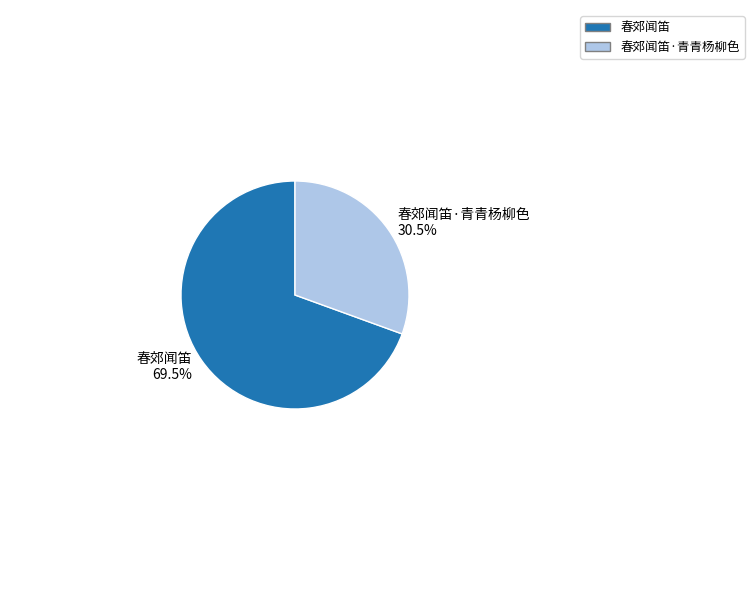

Combined, do 春郊闻笛·青青杨柳色 and 春郊闻笛 account for over 50%?

Yes